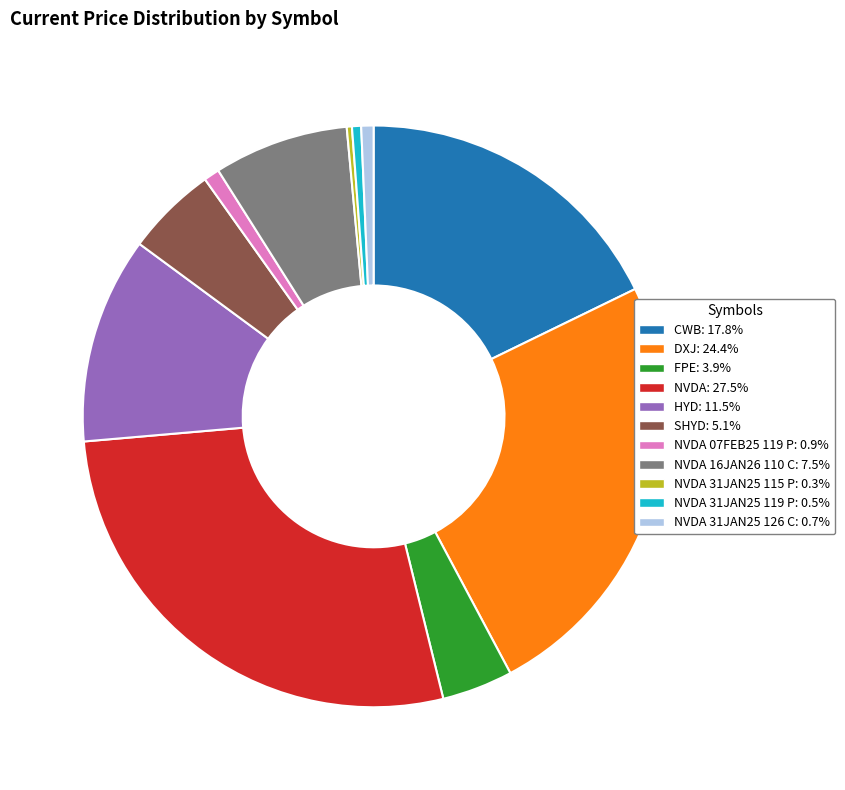

Count the number of slices in the pie.

11